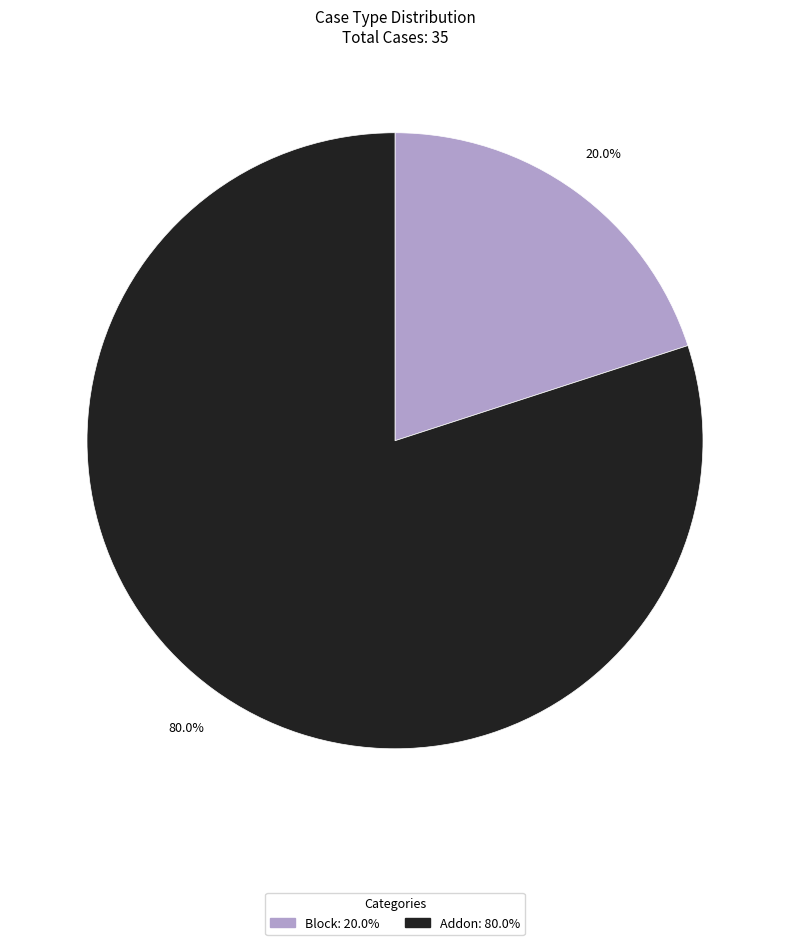

Which has a higher value, Block or Addon?

Addon